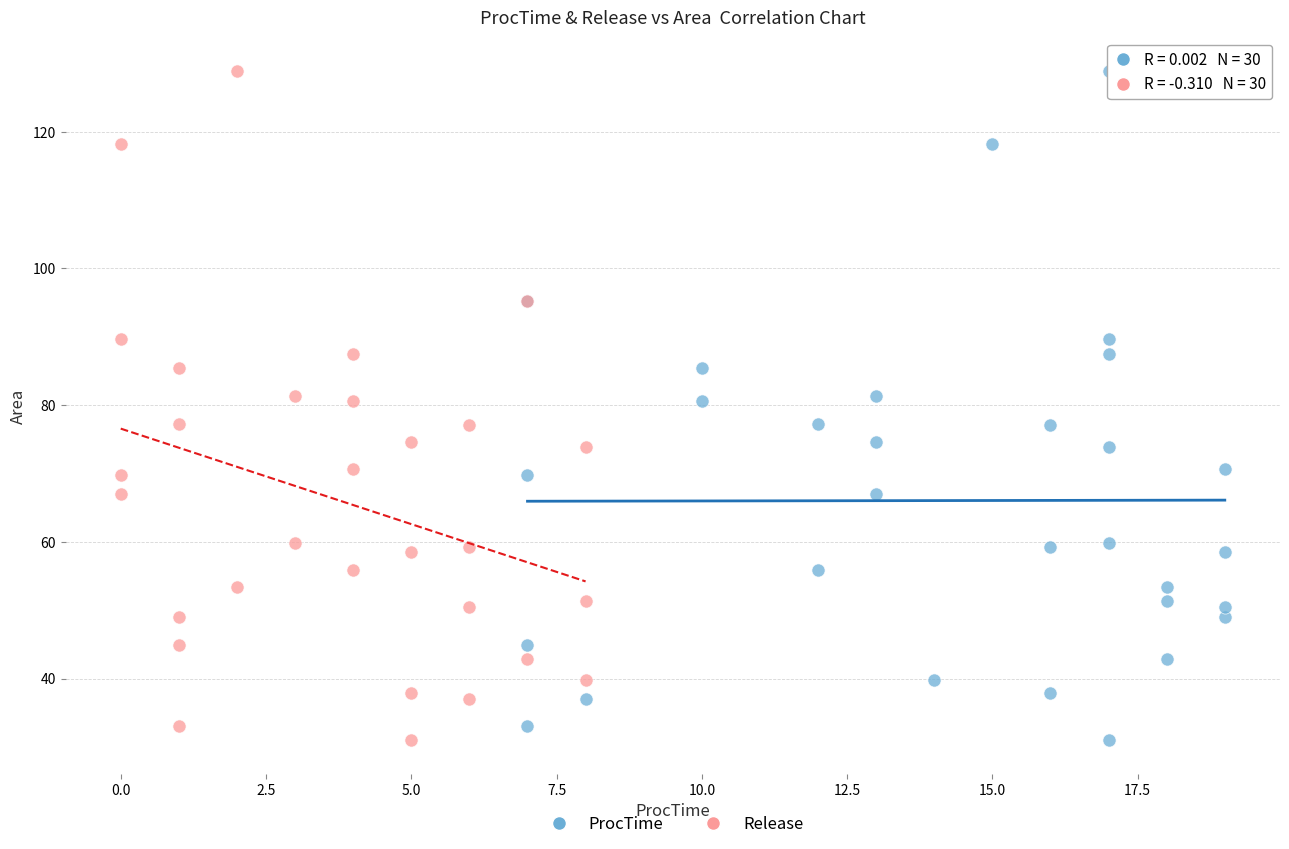

What are all the series names shown in the legend?

ProcTime, Release